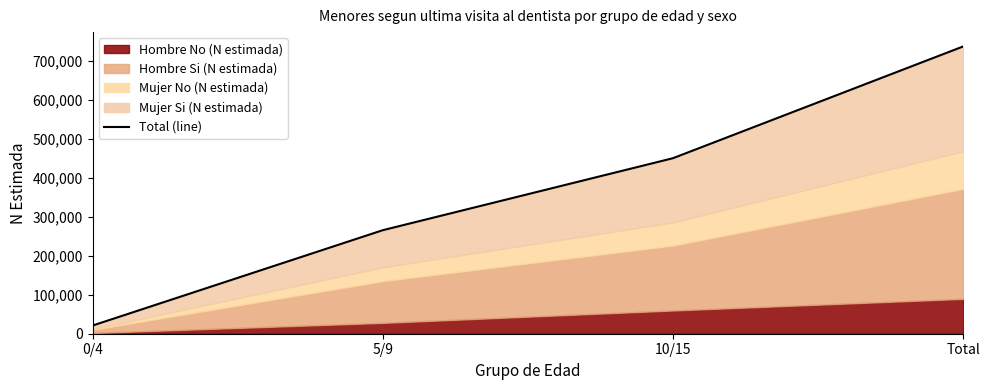

List the labels in order of value, largest first.

Total, 10/15, 5/9, 0/4